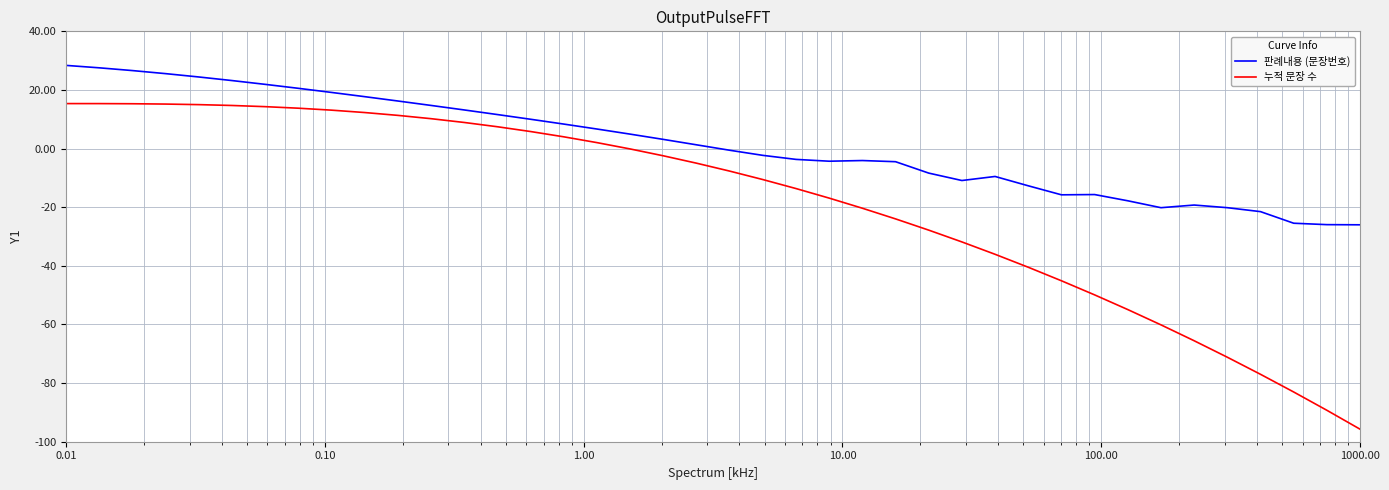

What is the smallest value displayed?

-95.7